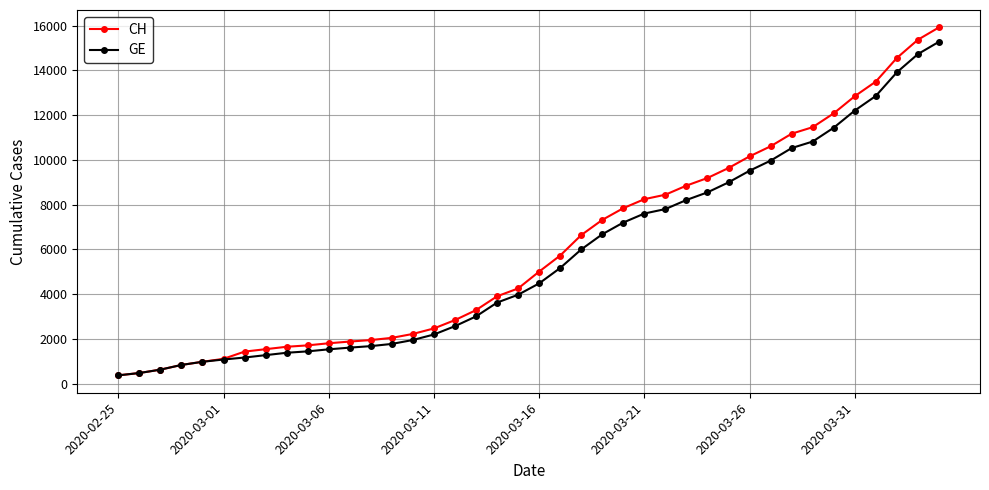

What is the sum of all CH values?

242133